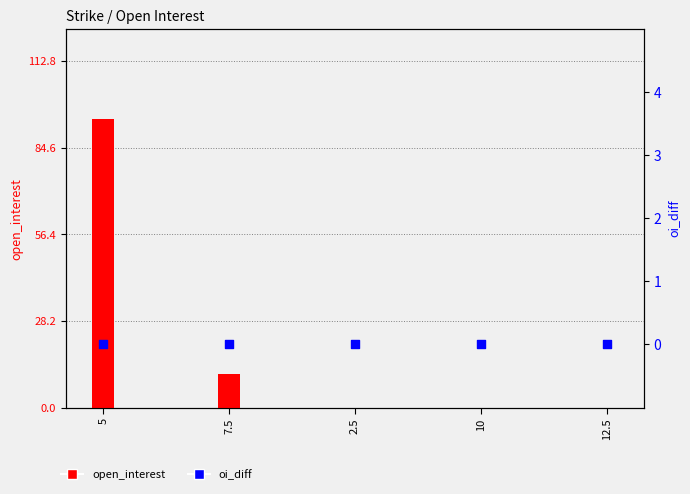

At how many categories does at least one series exceed 93?

1